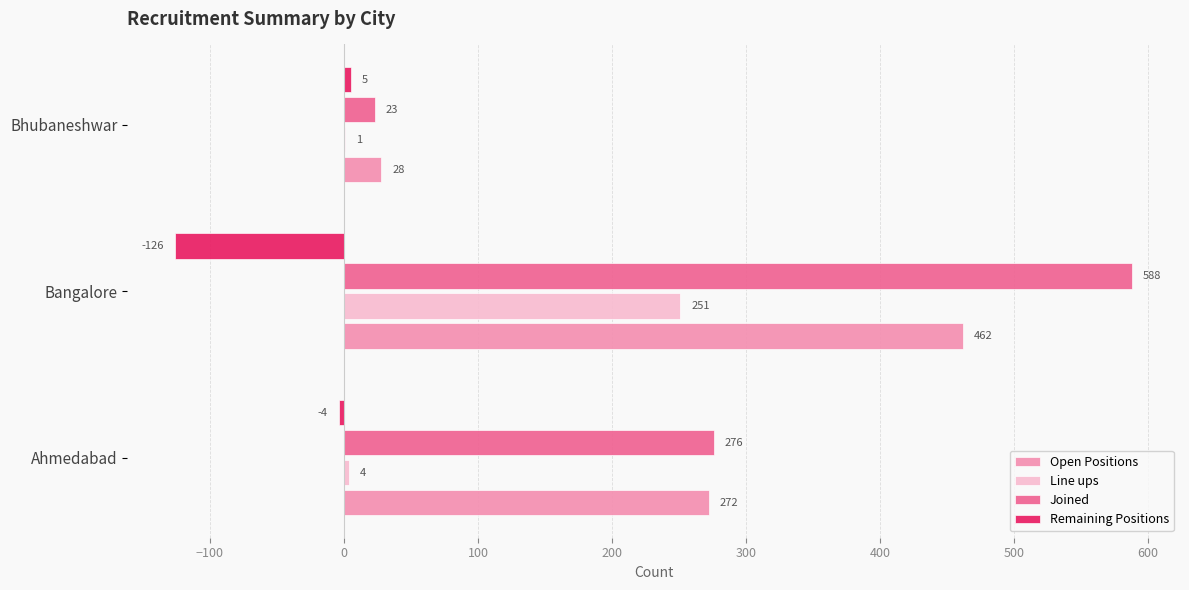

What is the sum of all Joined values?

887